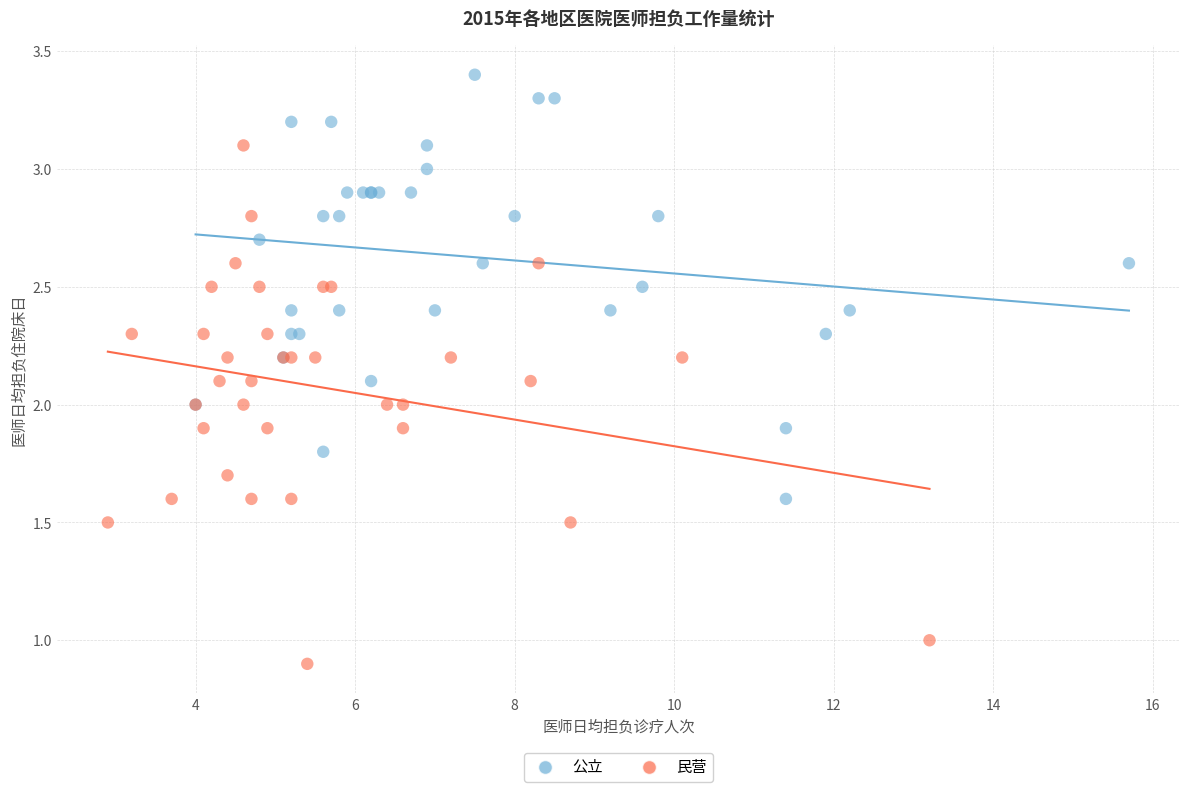

What are all the series names shown in the legend?

公立, 民营